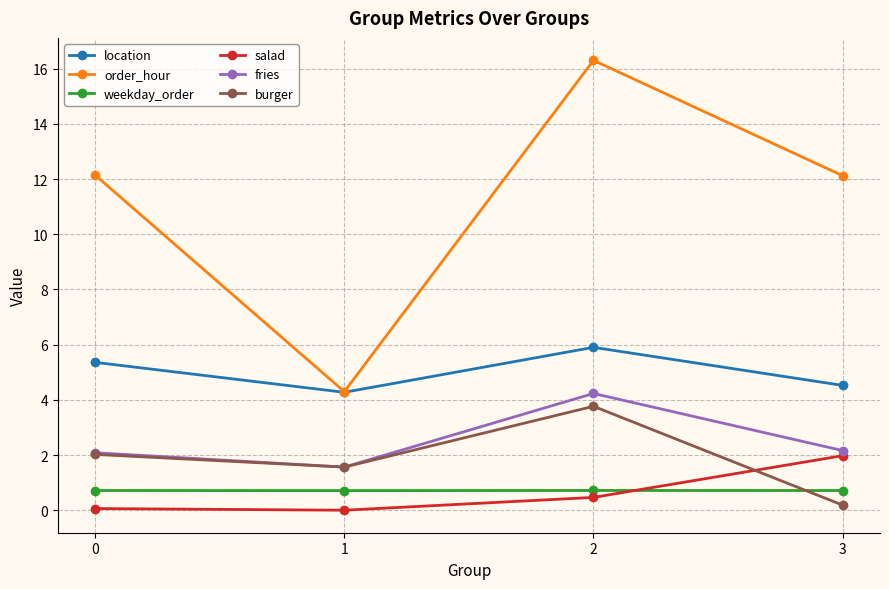

How many distinct data groups are displayed?

6